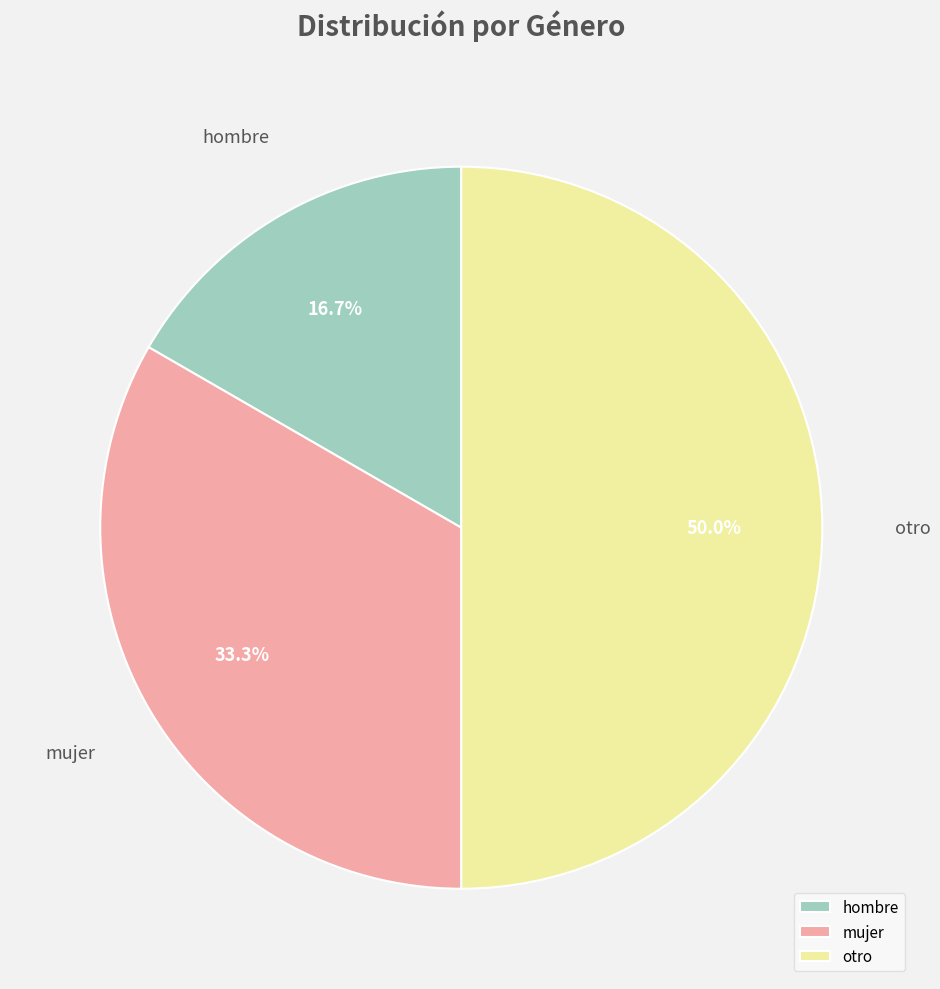

How many slices are in this pie chart?

3